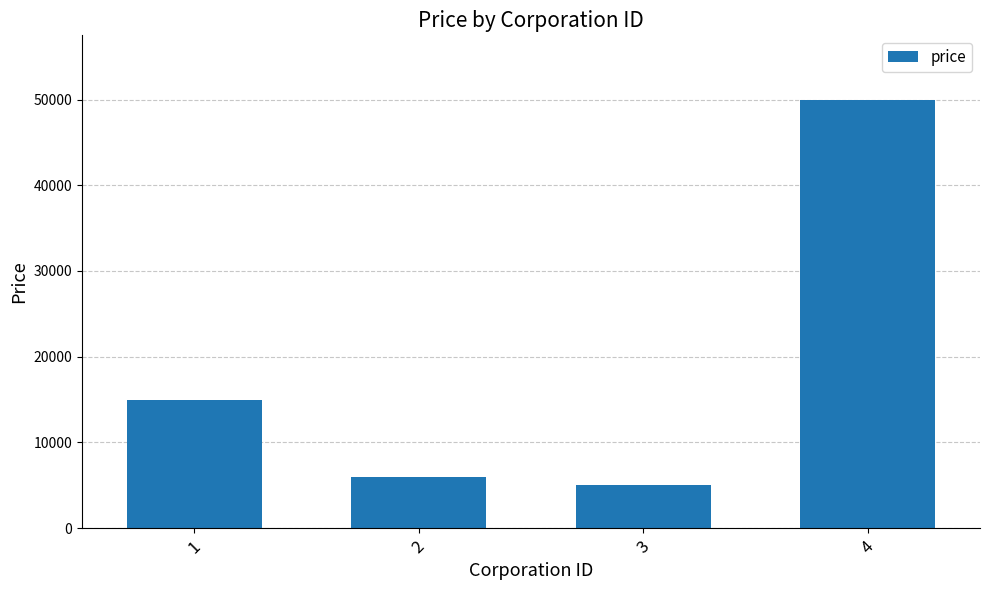

True or false: the data shows 5000 at 3.

True